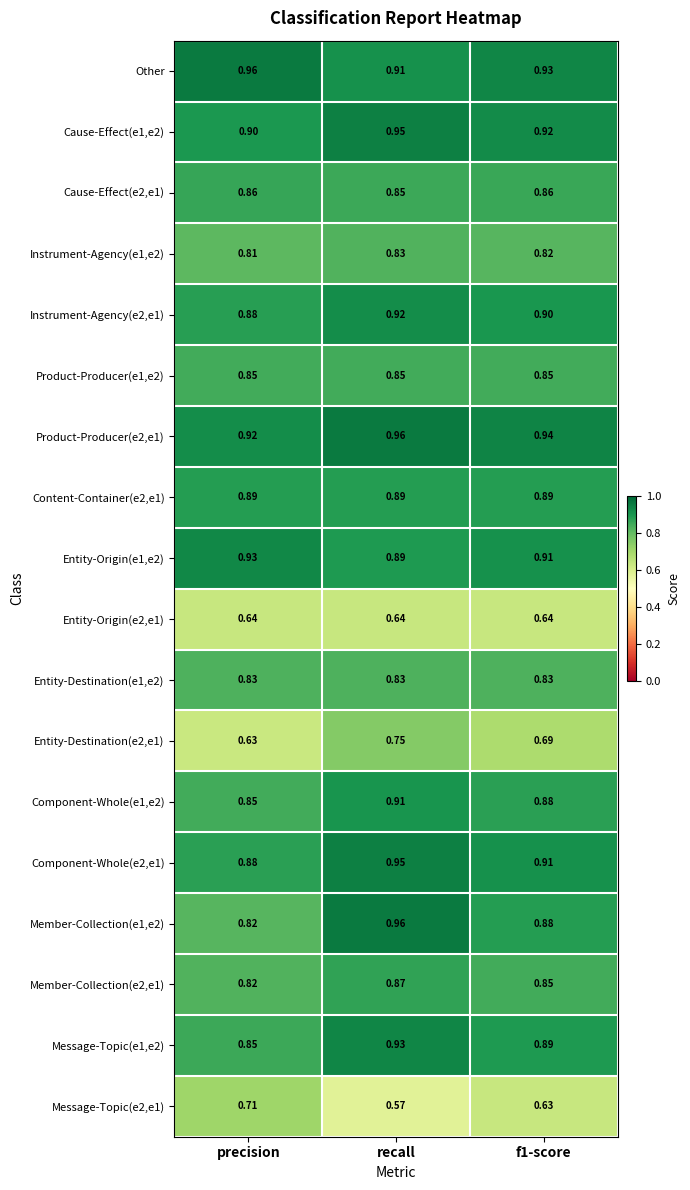

At which category does the chart reach its minimum across all series?

recall